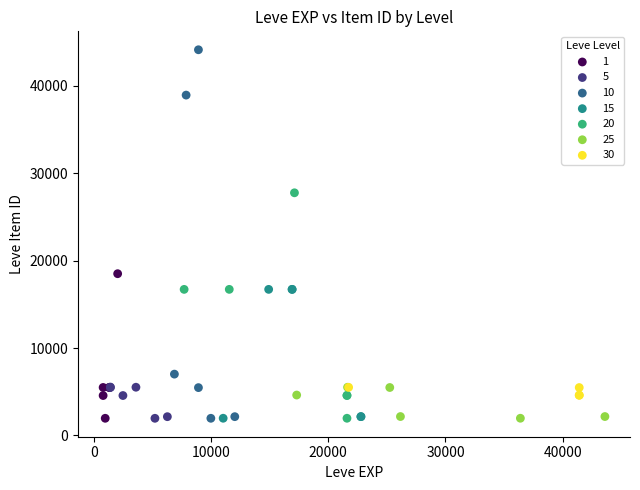

Which series has the widest spread of Y values?

10